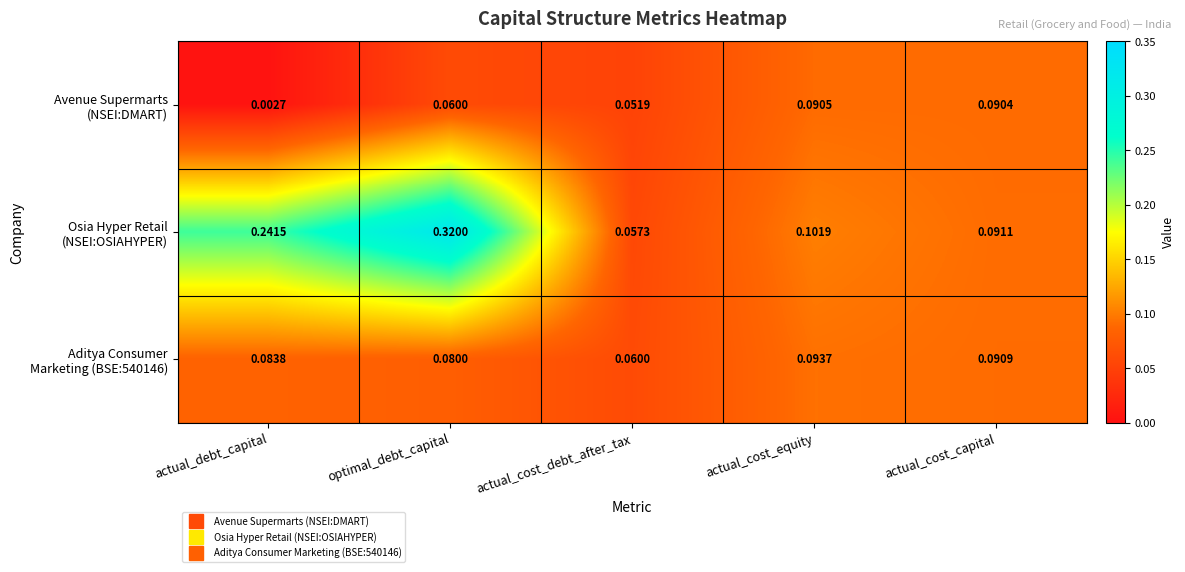

At which category is the sum across all series the highest?

optimal_debt_capital